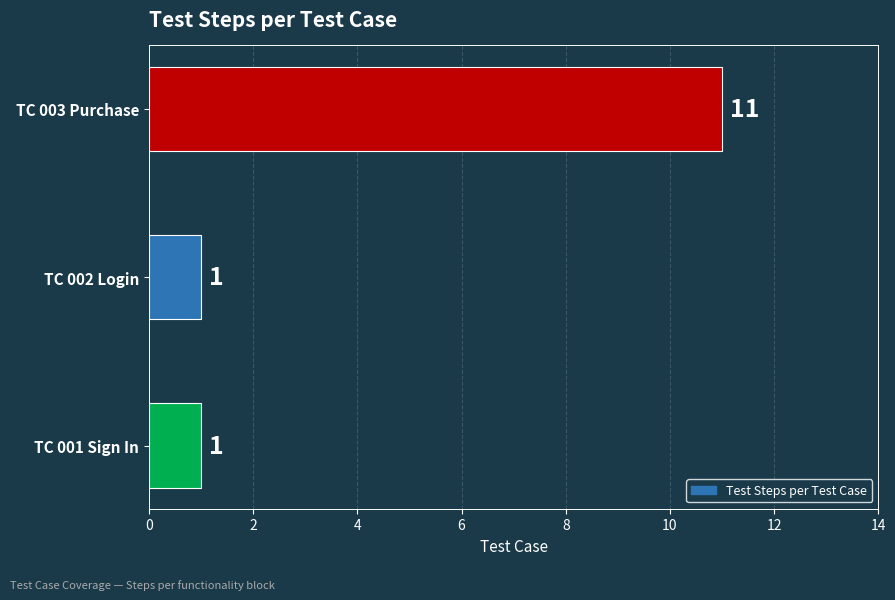

Approximately how many times larger is the value at TC 001 Sign In compared to TC 002 Login?

1.0